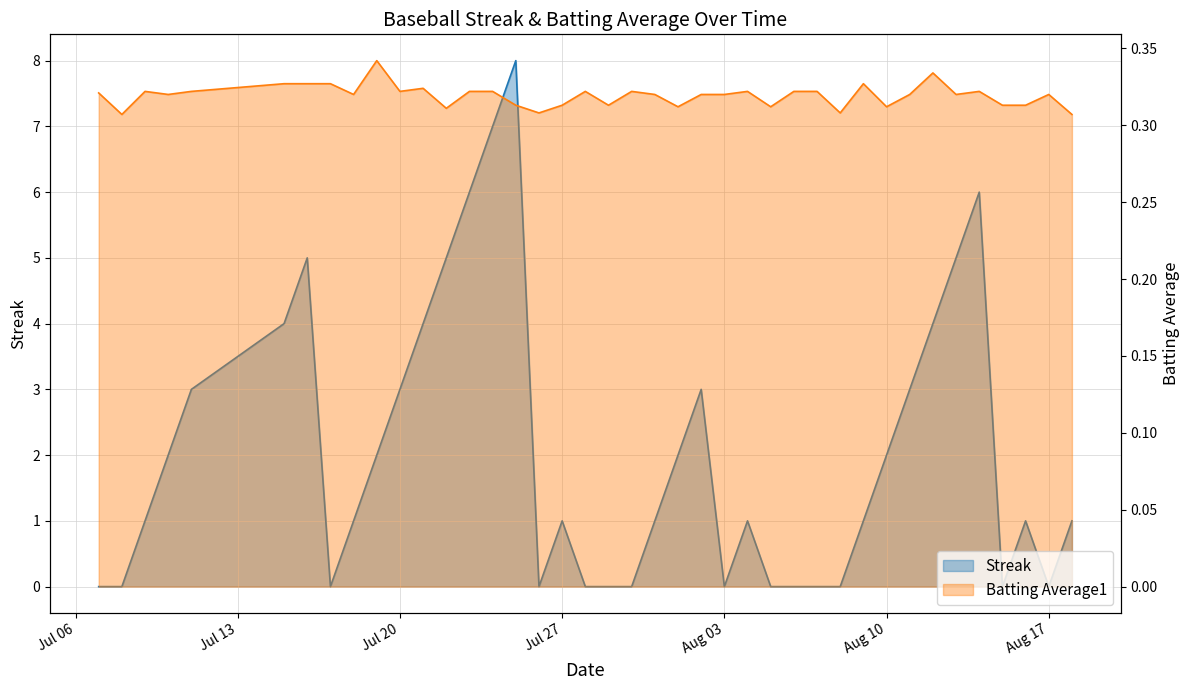

List the series in order of their overall mean, lowest first.

Batting Average1, Streak